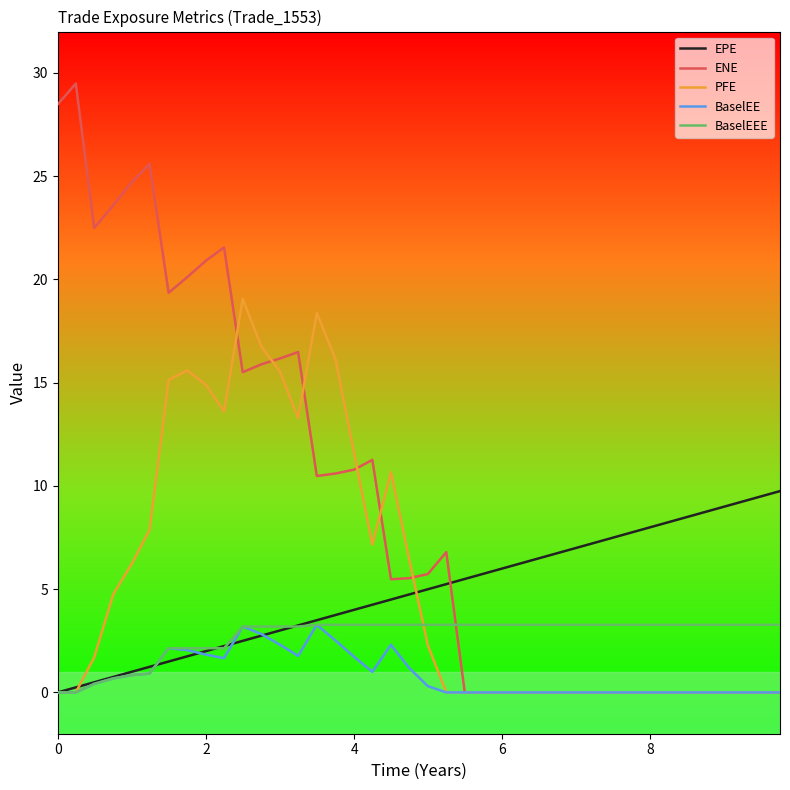

True or false: BaselEE has more than 0 interior local peaks.

True